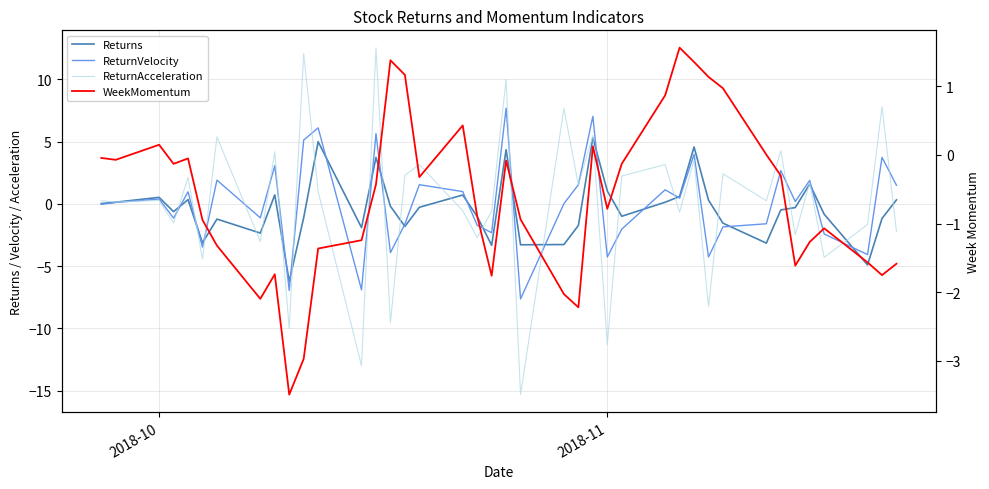

True or false: ReturnAcceleration has more than 1 points higher than both neighbors.

True